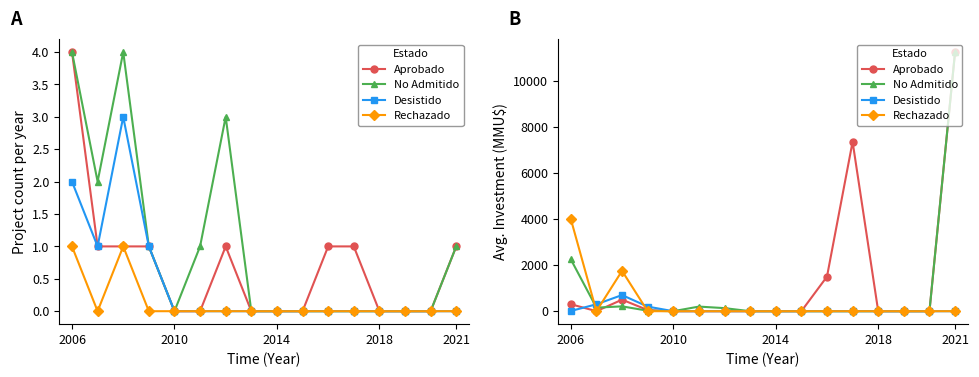

How many interior local valleys does the Aprobado series have?

1